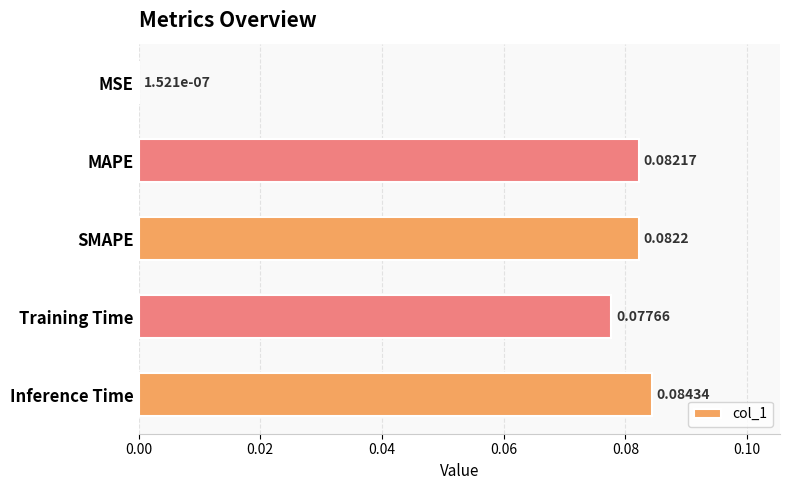

What is the sum of all values?

0.3